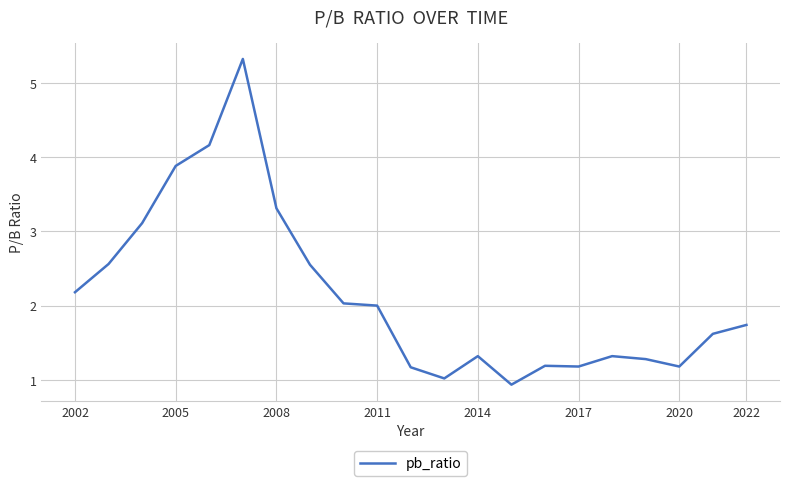

What is the difference between the maximum and minimum values?

4.4